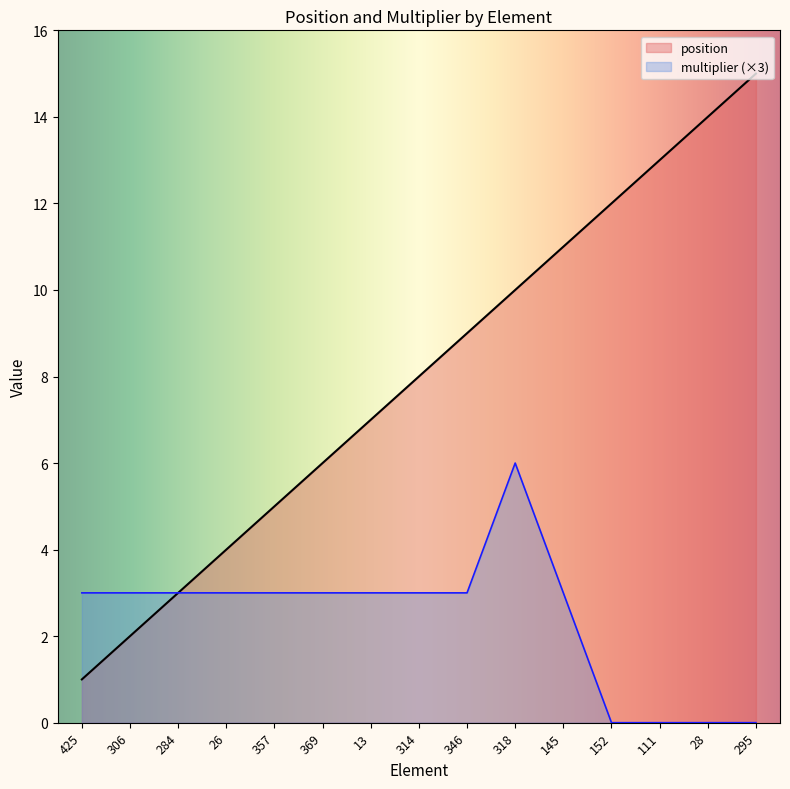

True or false: position has a value of 8 at 314.

True